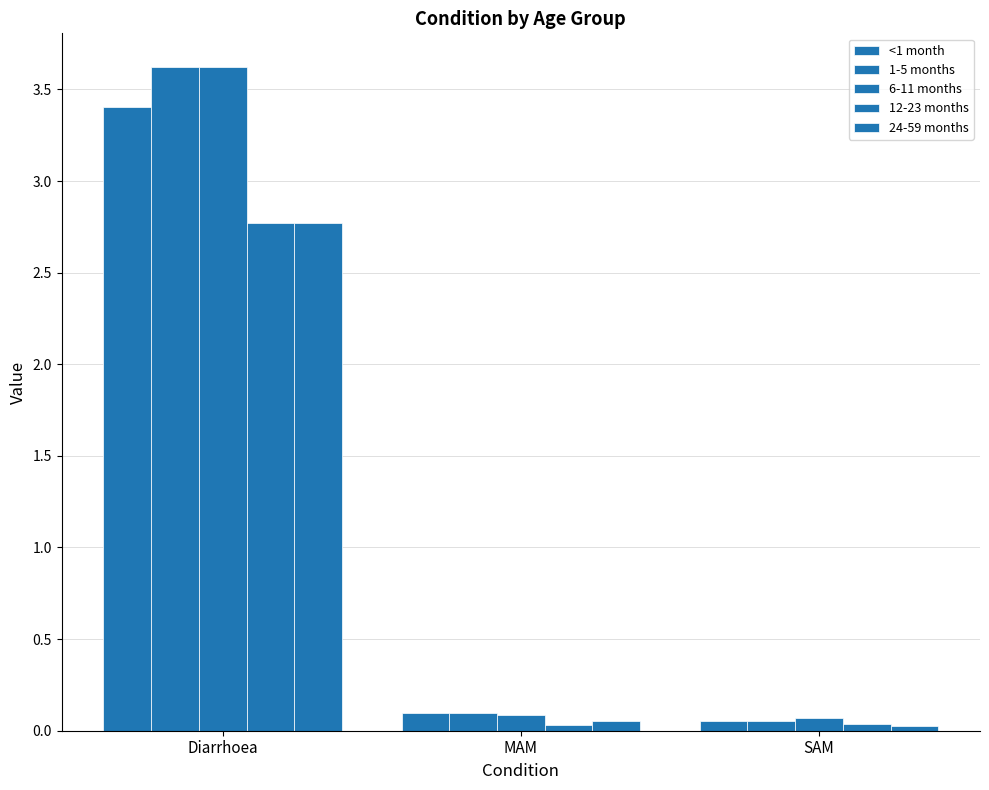

Which series has the widest spread of values?

1-5 months